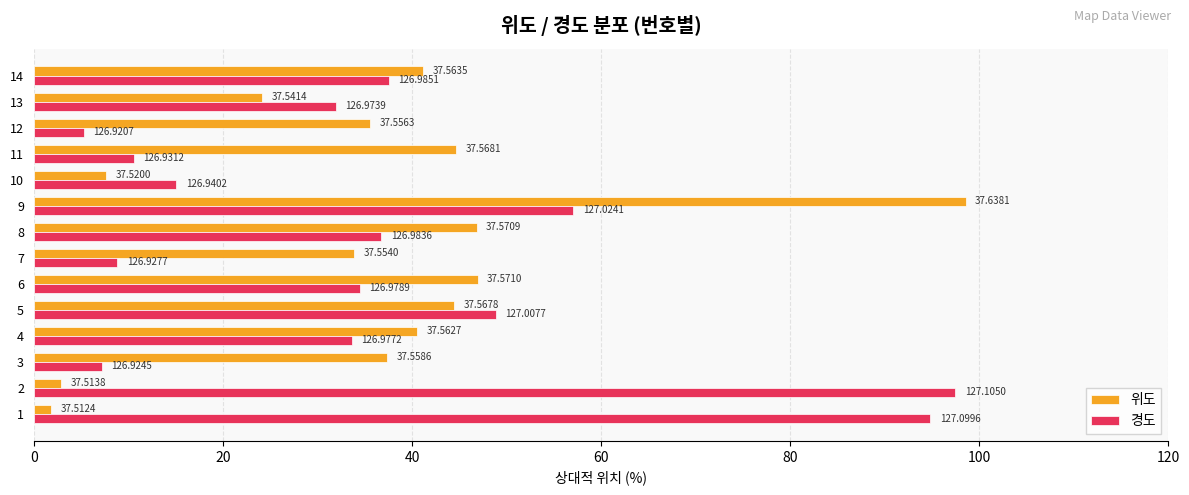

Rank the series at 9 from highest to lowest value.

위도, 경도